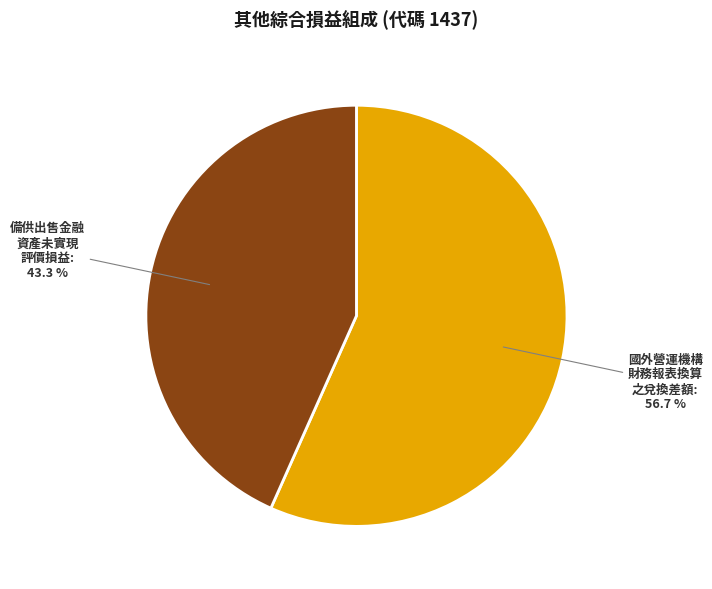

Is there a majority slice in this chart?

Yes